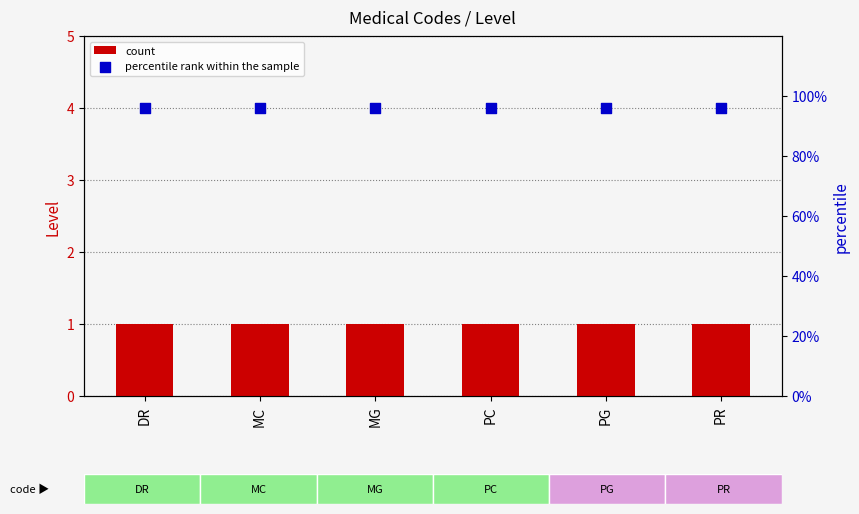

At how many categories does at least one series exceed 3?

6